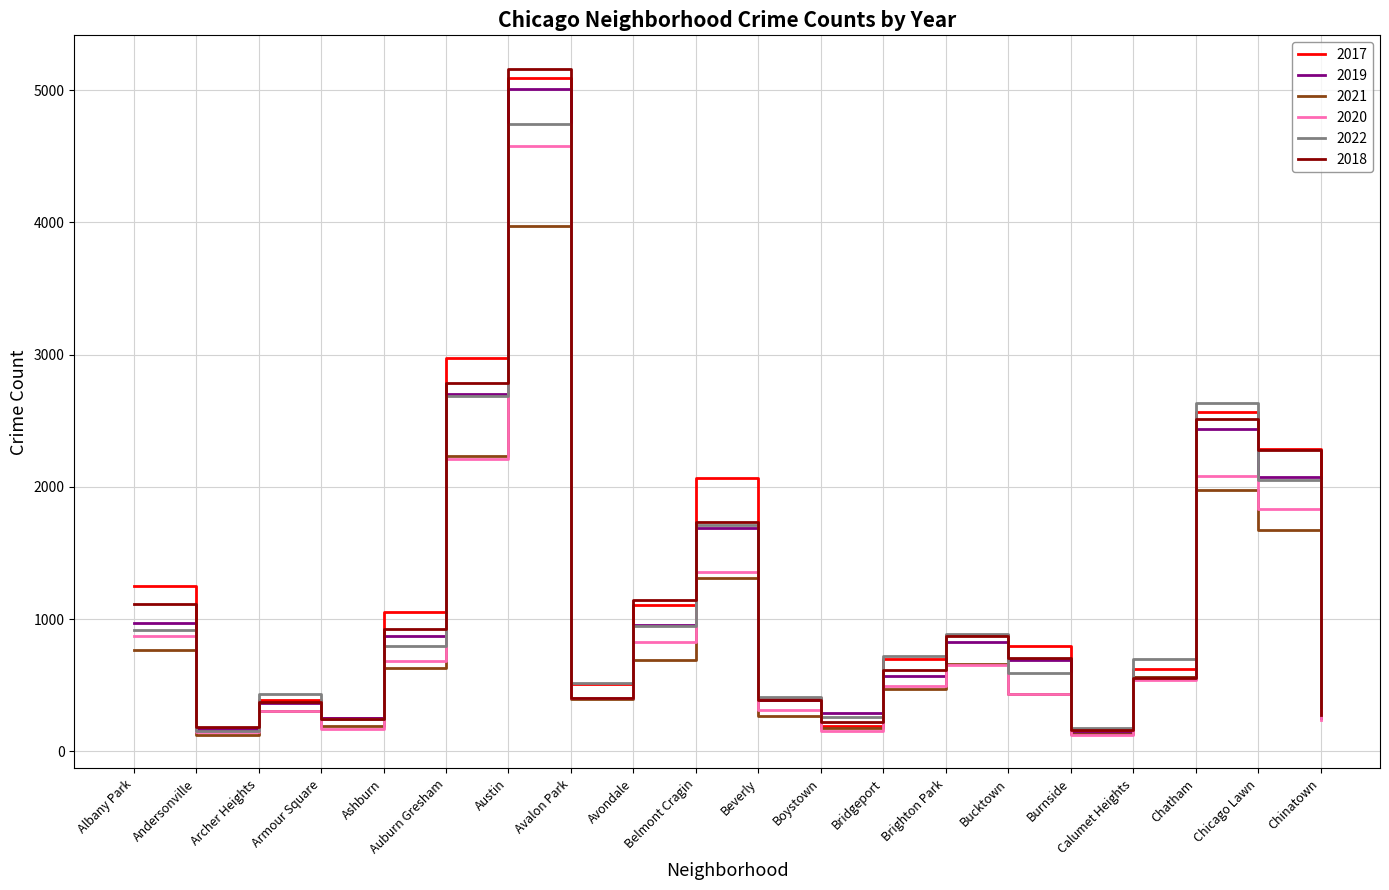

What is the greatest value displayed?

5162